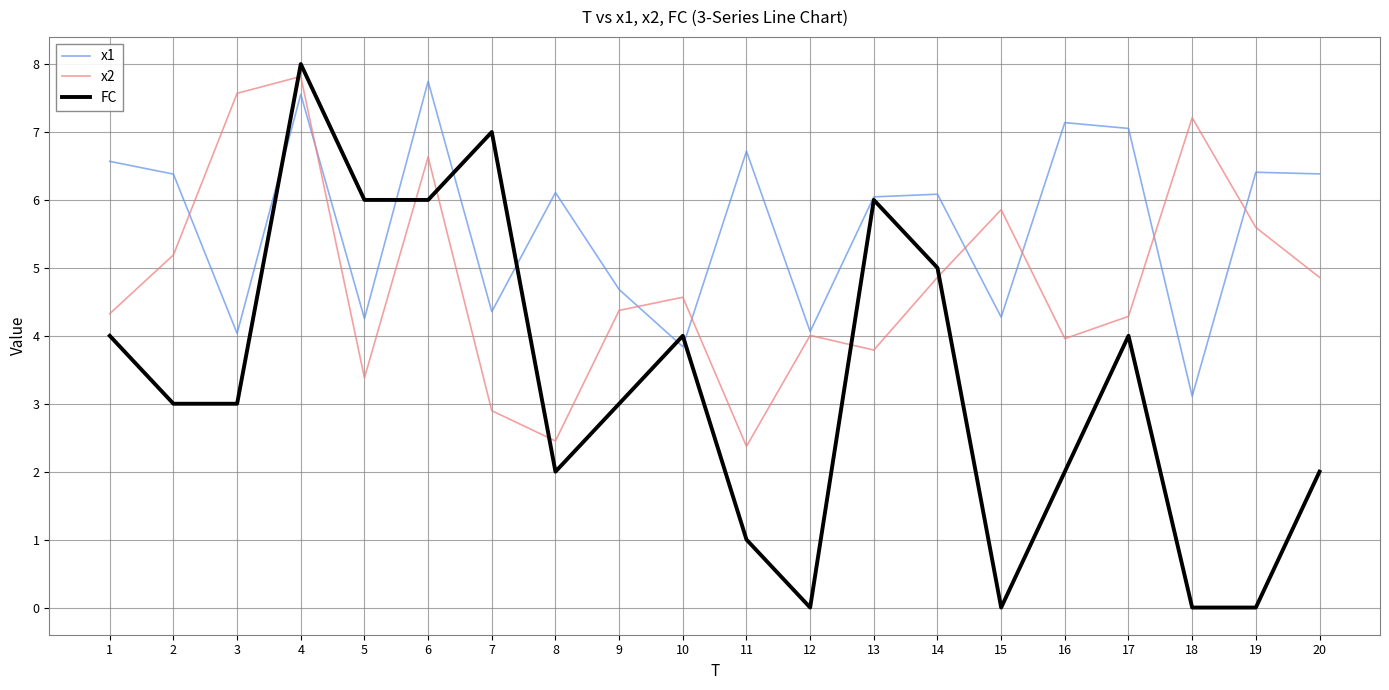

Rank the series by their average value, from lowest to highest.

FC, x2, x1